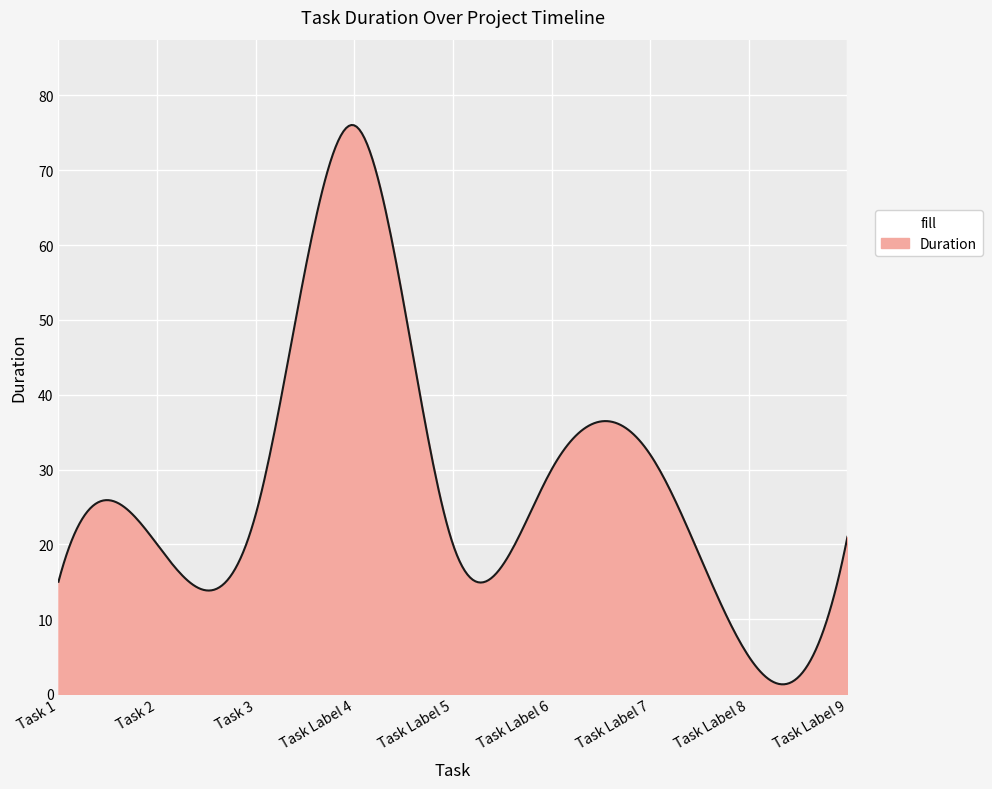

What is the difference between the maximum and minimum values?

74.8